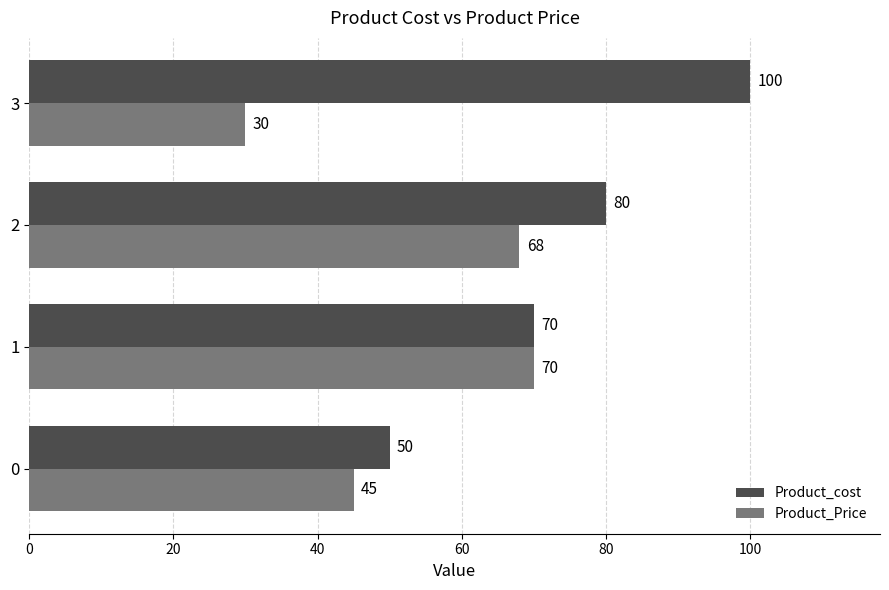

What is the maximum value for Product_cost?

100